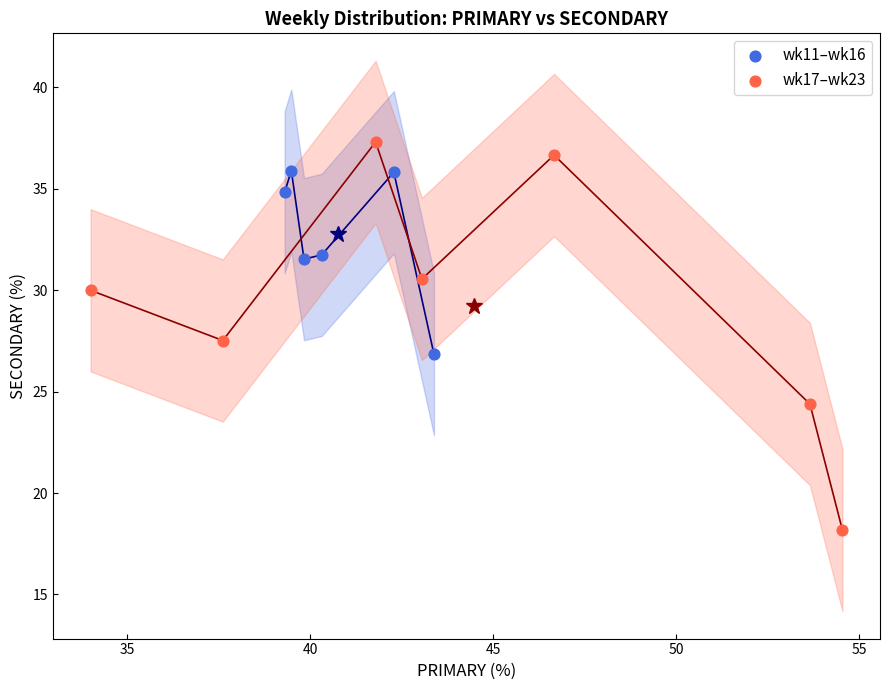

Which series has the widest spread of Y values?

wk17–wk23